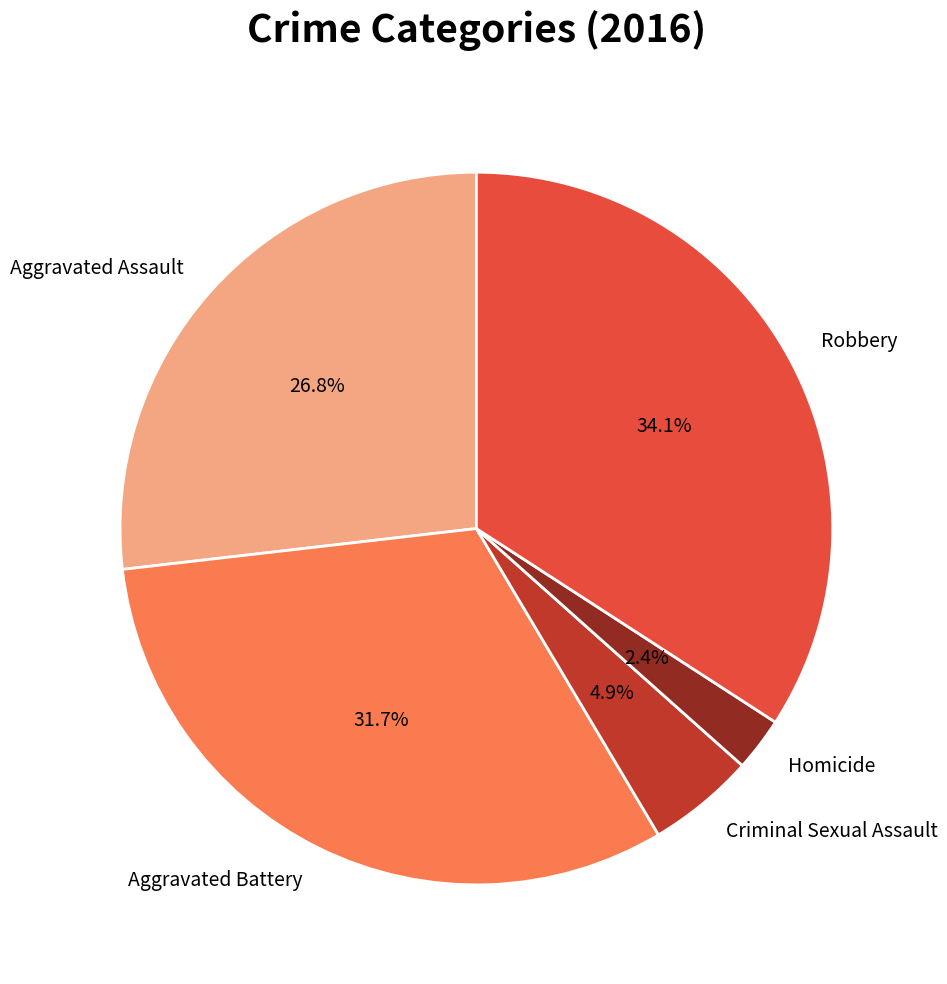

How many slices are in this pie chart?

5